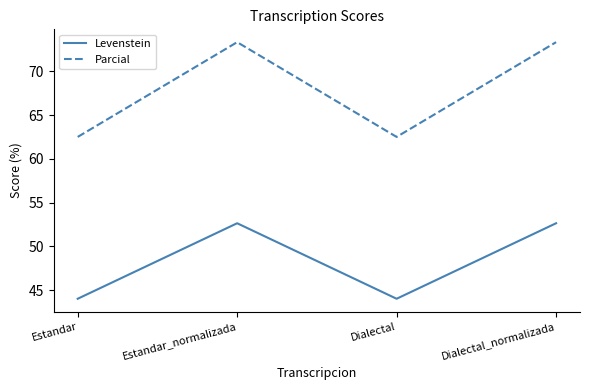

Reading left to right, extract all data points from this chart.

Levenstein: Estandar=44.0	Estandar_normalizada=52.6	Dialectal=44.0	Dialectal_normalizada=52.6
Parcial: Estandar=62.5	Estandar_normalizada=73.3	Dialectal=62.5	Dialectal_normalizada=73.3